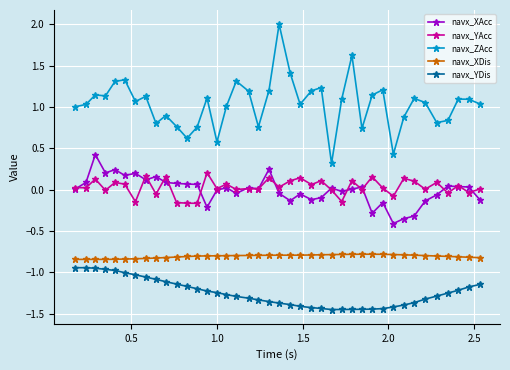

List the series in order of their peak value, highest first.

navx_ZAcc, navx_XAcc, navx_YAcc, navx_XDis, navx_YDis